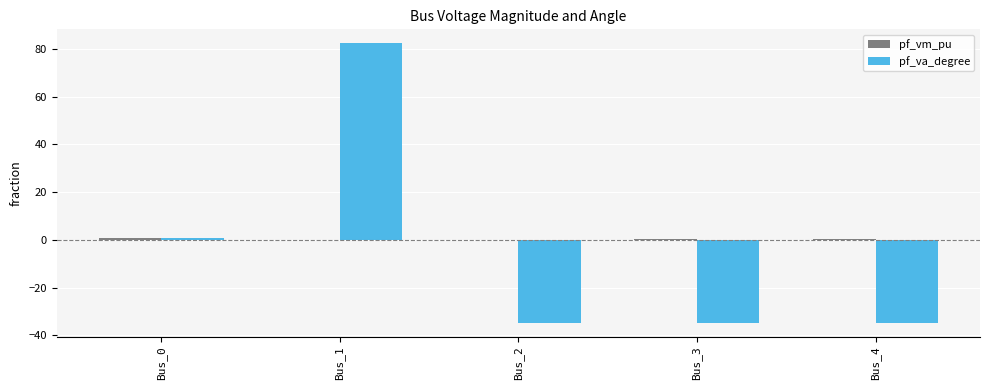

True or false: pf_va_degree has a value of -54.8 at Bus_4.

False